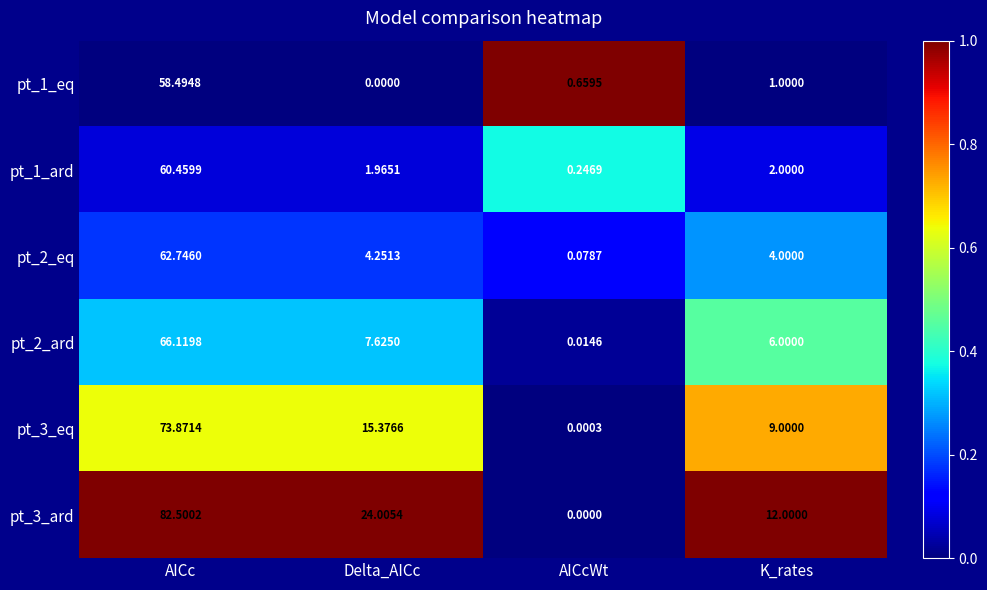

Which category has the highest value in the pt_1_eq series?

AICc